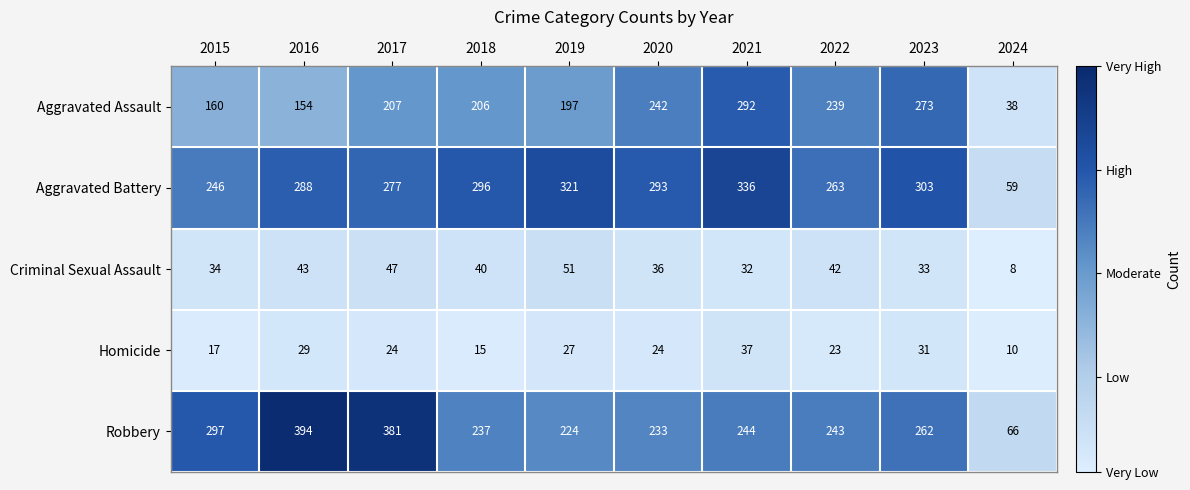

What is the sum of the Aggravated Battery values at 2018 and 2016?

584